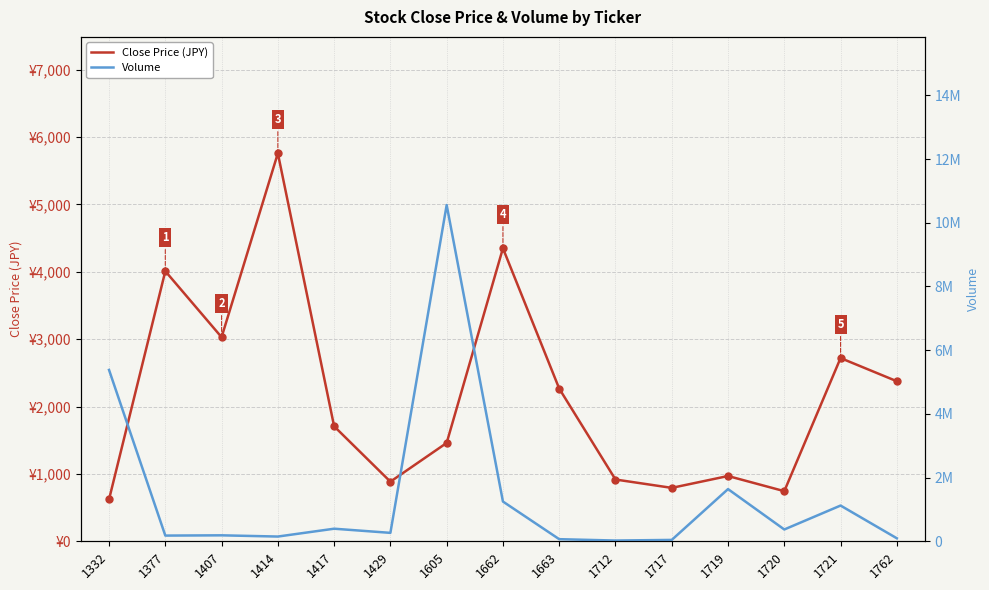

At 1717, list the series in order from largest to smallest.

Volume, Close Price (JPY)